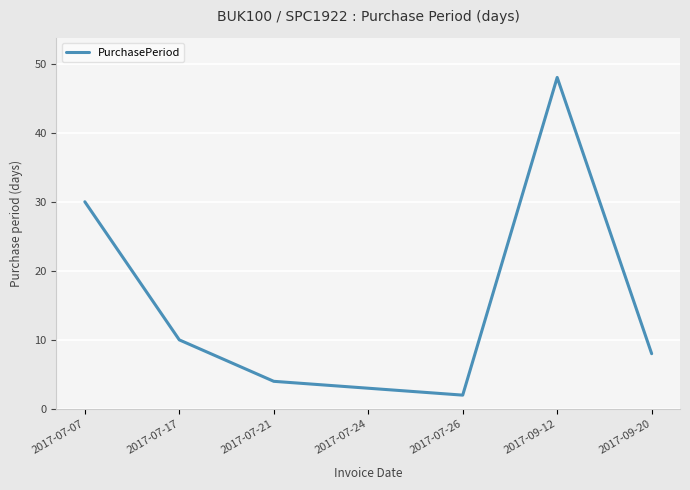

The value at 2017-09-20 is 4. True or false?

False